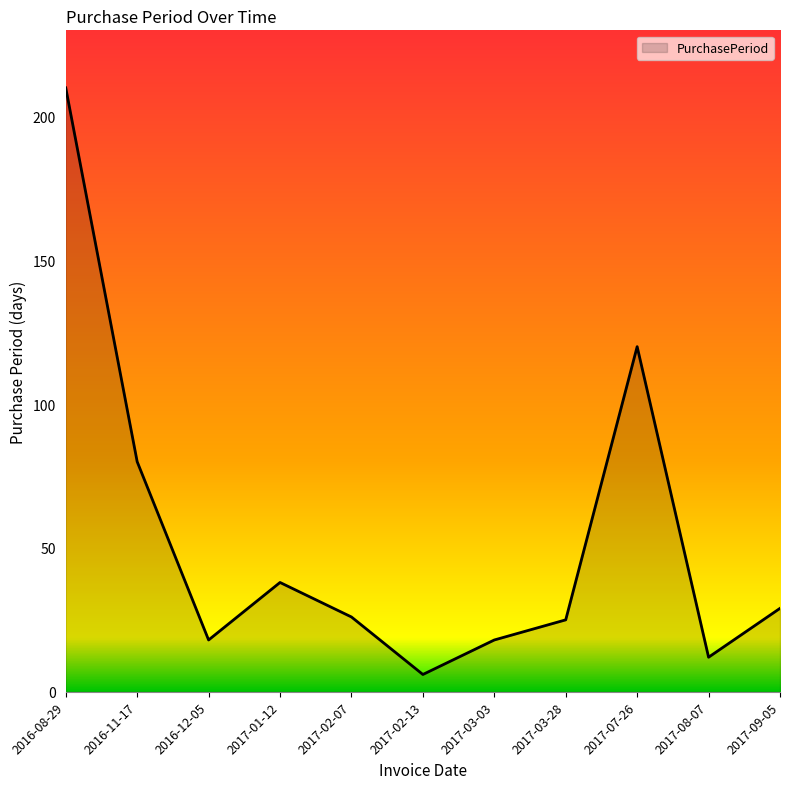

Reading left to right, extract all data points from this chart.

210	80	18	38	26	6	18	25	120	12	29